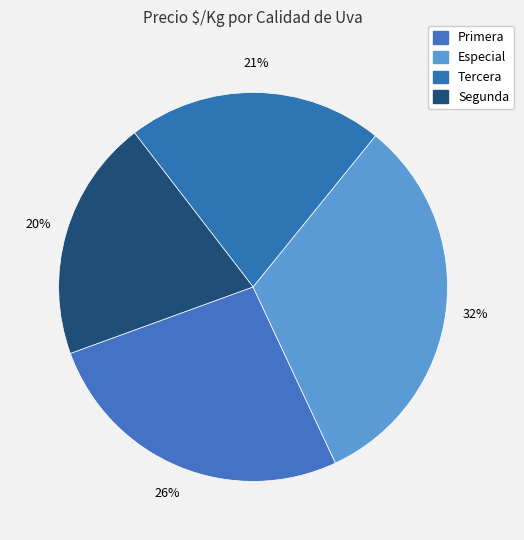

What percentage is the Primera slice, to the nearest percent?

26%